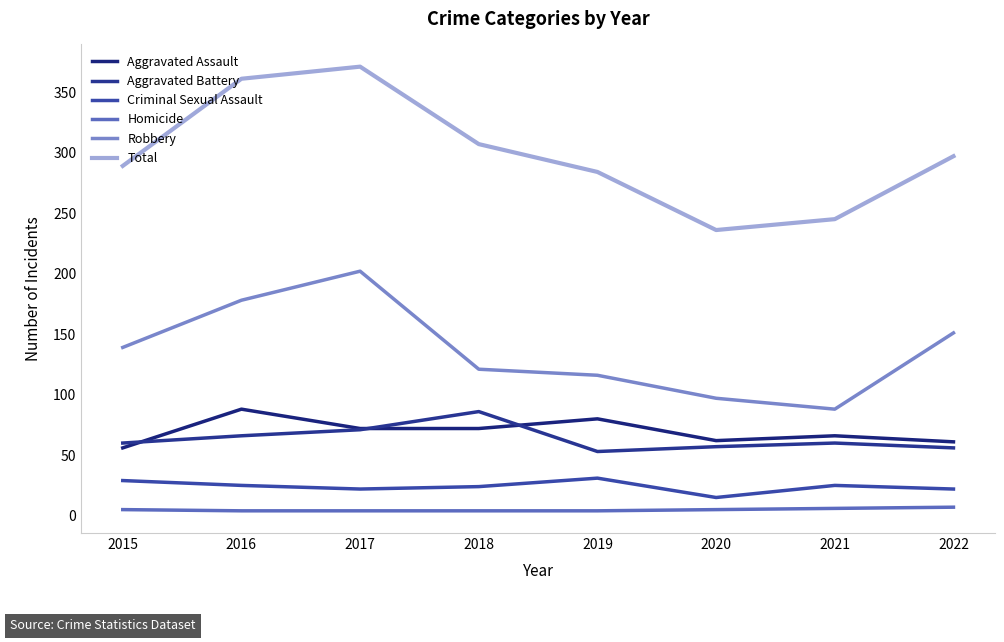

At 2020, list the series in order from smallest to largest.

Homicide, Criminal Sexual Assault, Aggravated Battery, Aggravated Assault, Robbery, Total